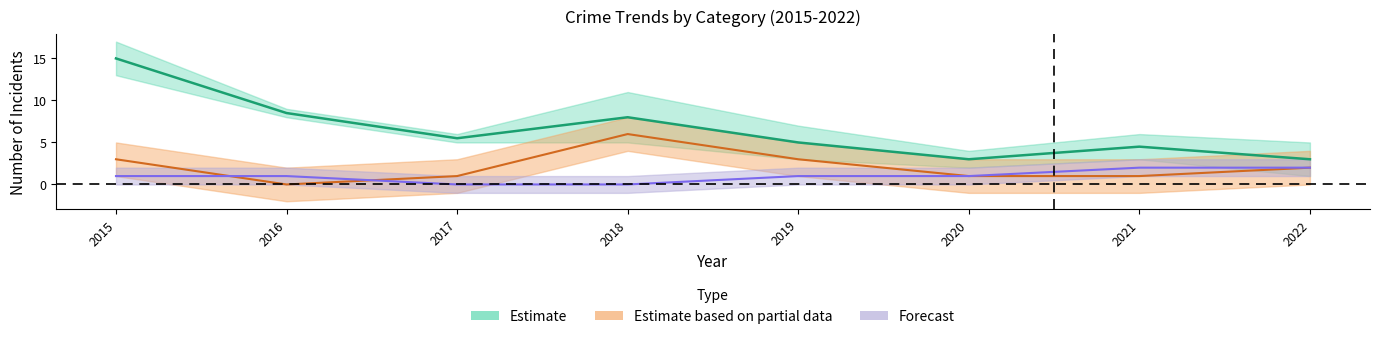

Does the chart display data point markers on the line(s)?

No